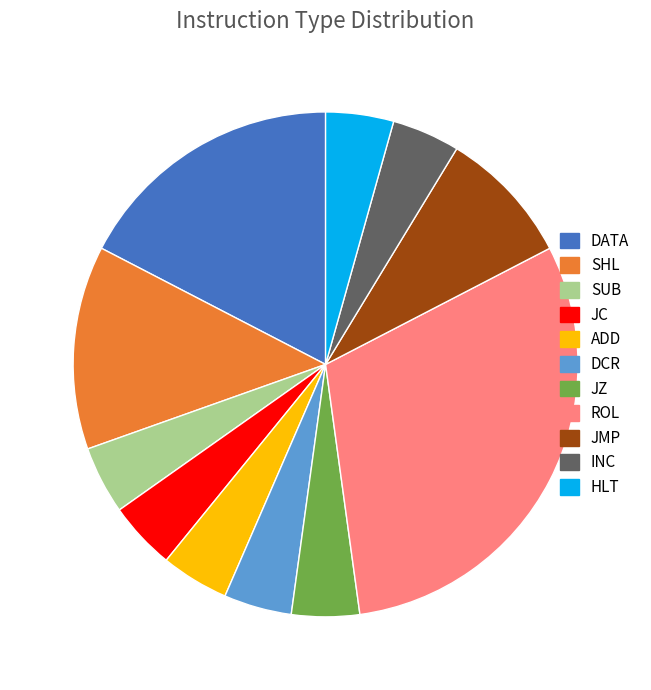

Approximately how many times larger is the value at JMP compared to SUB?

2.0